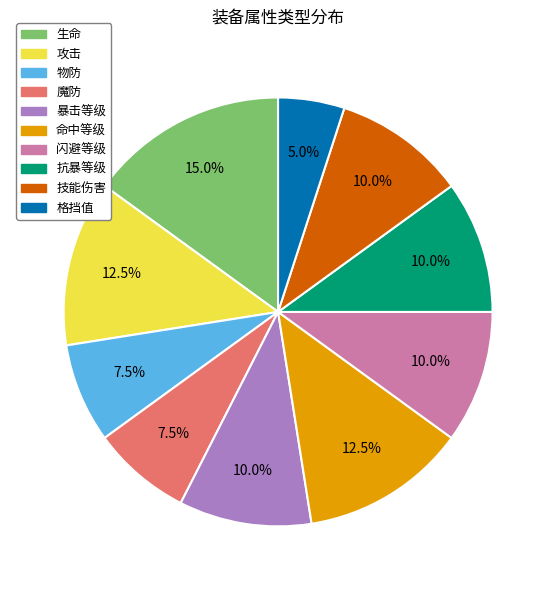

Is 物防 the majority of the pie?

No